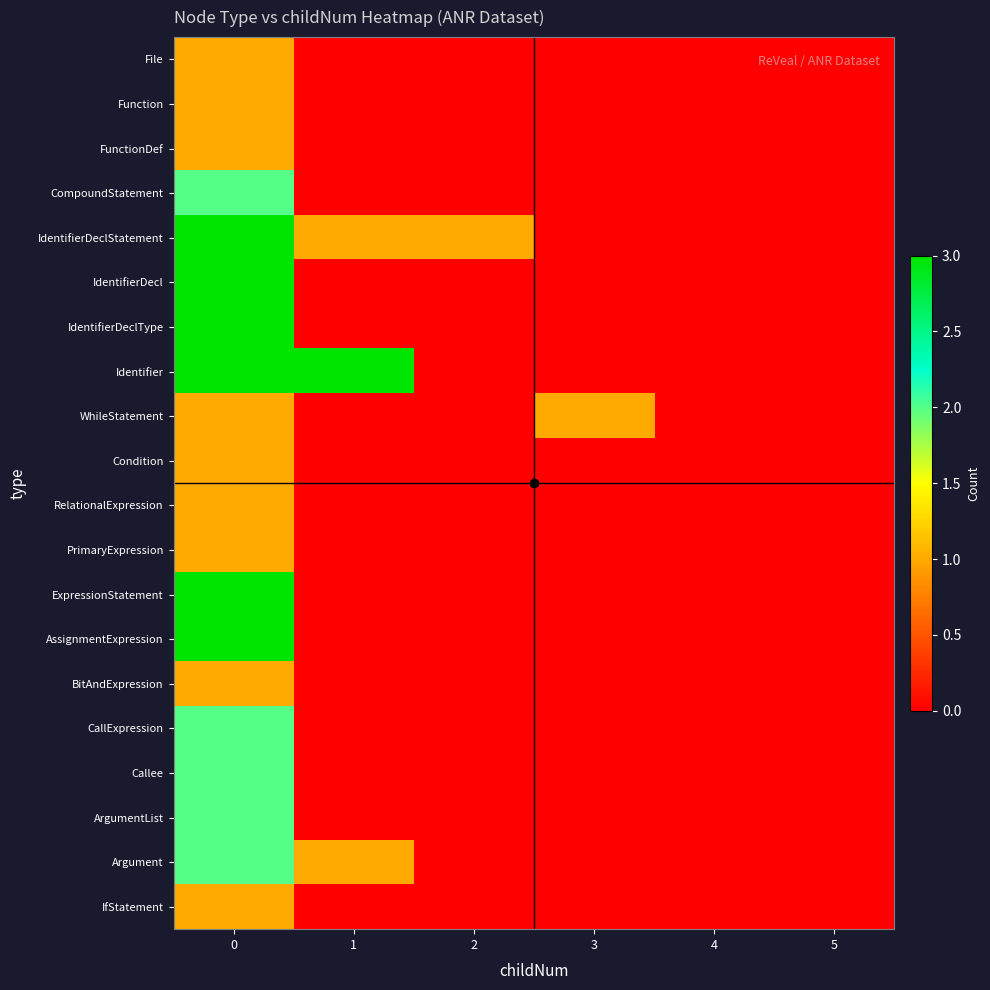

Reading right to left, what are all the values shown in this chart?

File: 5=0	4=0	3=0	2=0	1=0	0=1
Function: 5=0	4=0	3=0	2=0	1=0	0=1
FunctionDef: 5=0	4=0	3=0	2=0	1=0	0=1
CompoundStatement: 5=0	4=0	3=0	2=0	1=0	0=2
IdentifierDeclStatement: 5=0	4=0	3=0	2=1	1=1	0=3
IdentifierDecl: 5=0	4=0	3=0	2=0	1=0	0=3
IdentifierDeclType: 5=0	4=0	3=0	2=0	1=0	0=3
Identifier: 5=0	4=0	3=0	2=0	1=3	0=3
WhileStatement: 5=0	4=0	3=1	2=0	1=0	0=1
Condition: 5=0	4=0	3=0	2=0	1=0	0=1
RelationalExpression: 5=0	4=0	3=0	2=0	1=0	0=1
PrimaryExpression: 5=0	4=0	3=0	2=0	1=0	0=1
ExpressionStatement: 5=0	4=0	3=0	2=0	1=0	0=3
AssignmentExpression: 5=0	4=0	3=0	2=0	1=0	0=3
BitAndExpression: 5=0	4=0	3=0	2=0	1=0	0=1
CallExpression: 5=0	4=0	3=0	2=0	1=0	0=2
Callee: 5=0	4=0	3=0	2=0	1=0	0=2
ArgumentList: 5=0	4=0	3=0	2=0	1=0	0=2
Argument: 5=0	4=0	3=0	2=0	1=1	0=2
IfStatement: 5=0	4=0	3=0	2=0	1=0	0=1